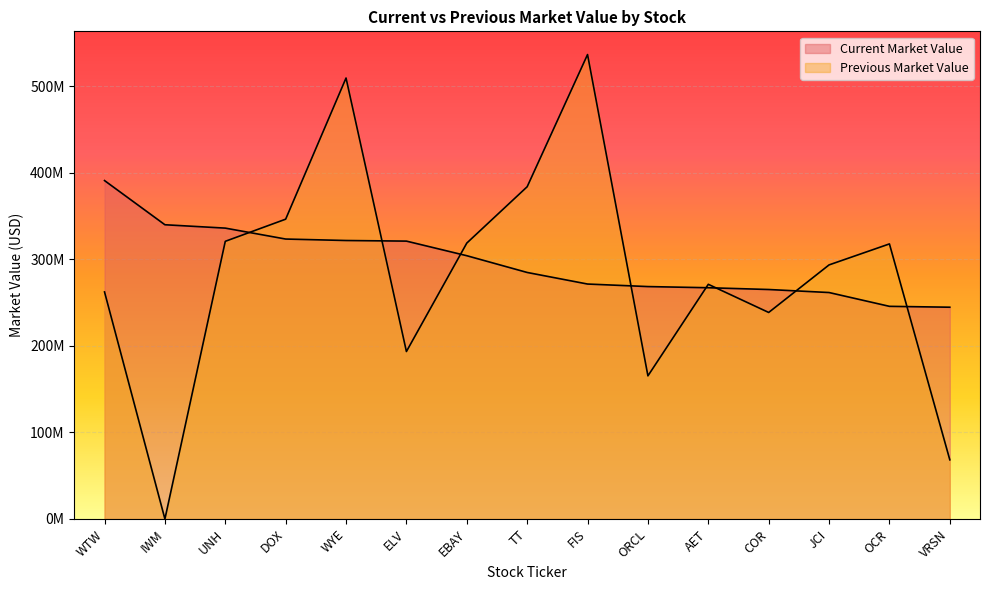

What are all the series names shown in the legend?

Current Market Value, Previous Market Value